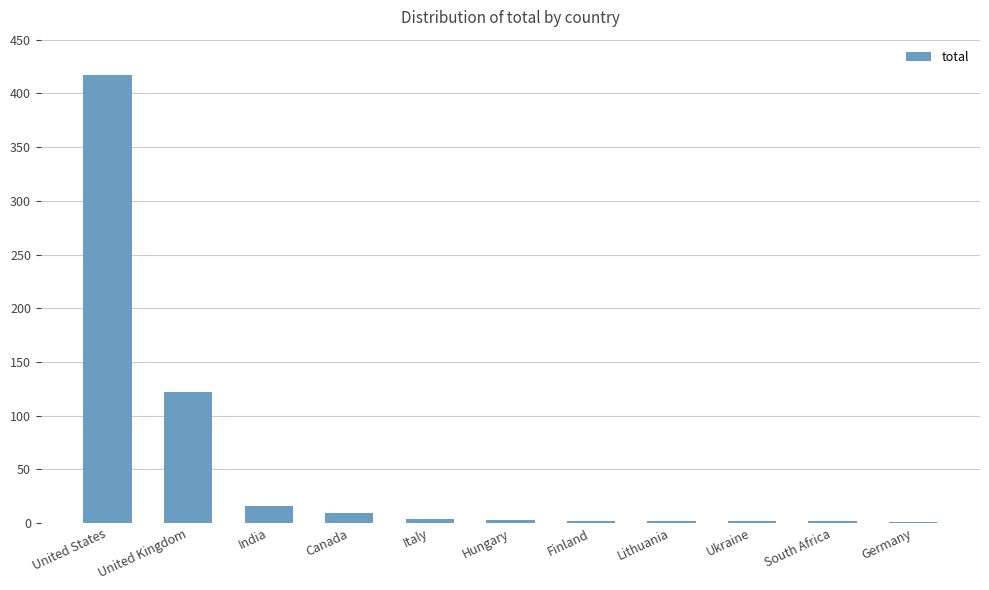

Are the bars grouped side by side (vs. stacked)?

No